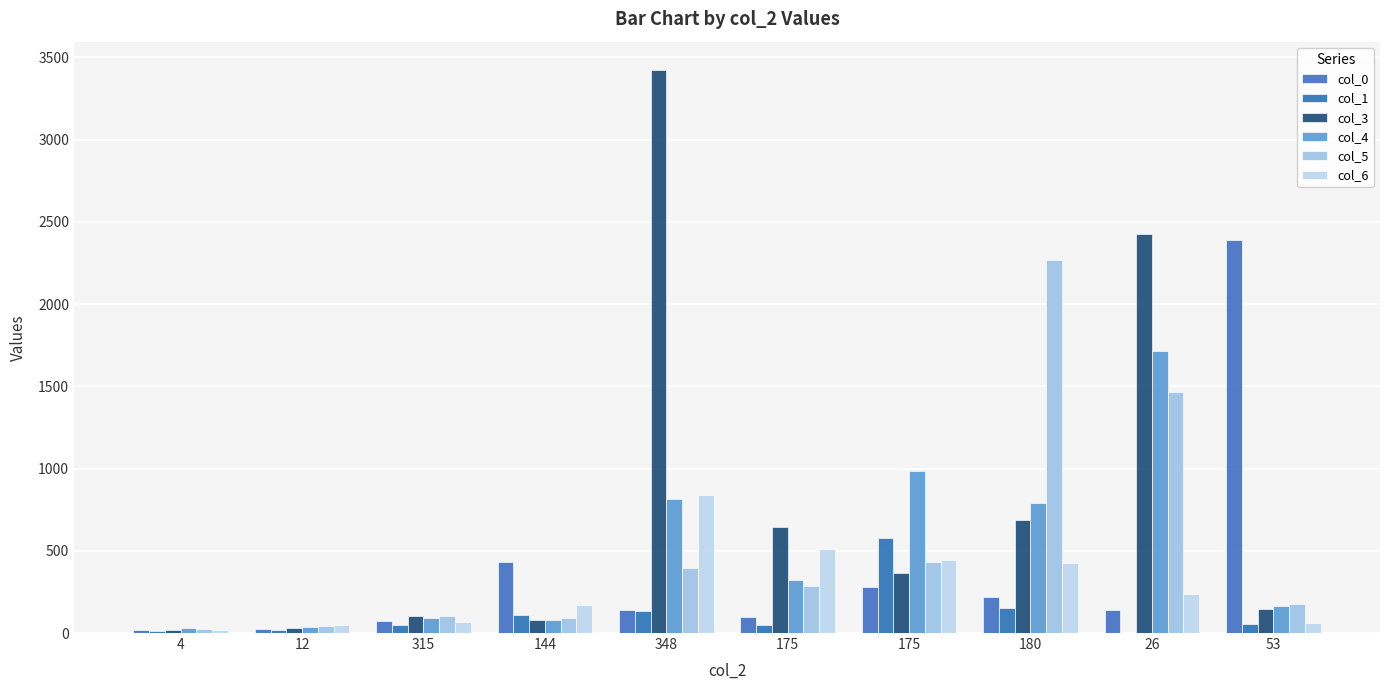

How many groups of bars are there?

10